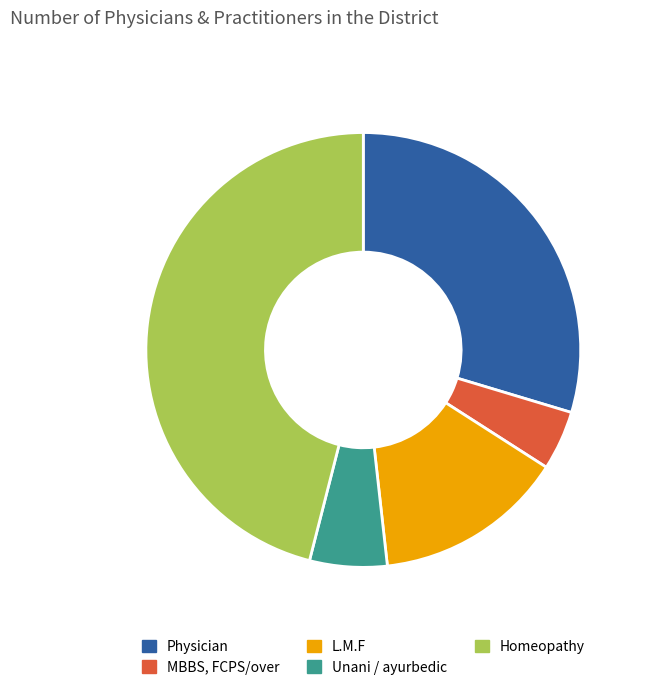

Which slice is the largest?

Homeopathy